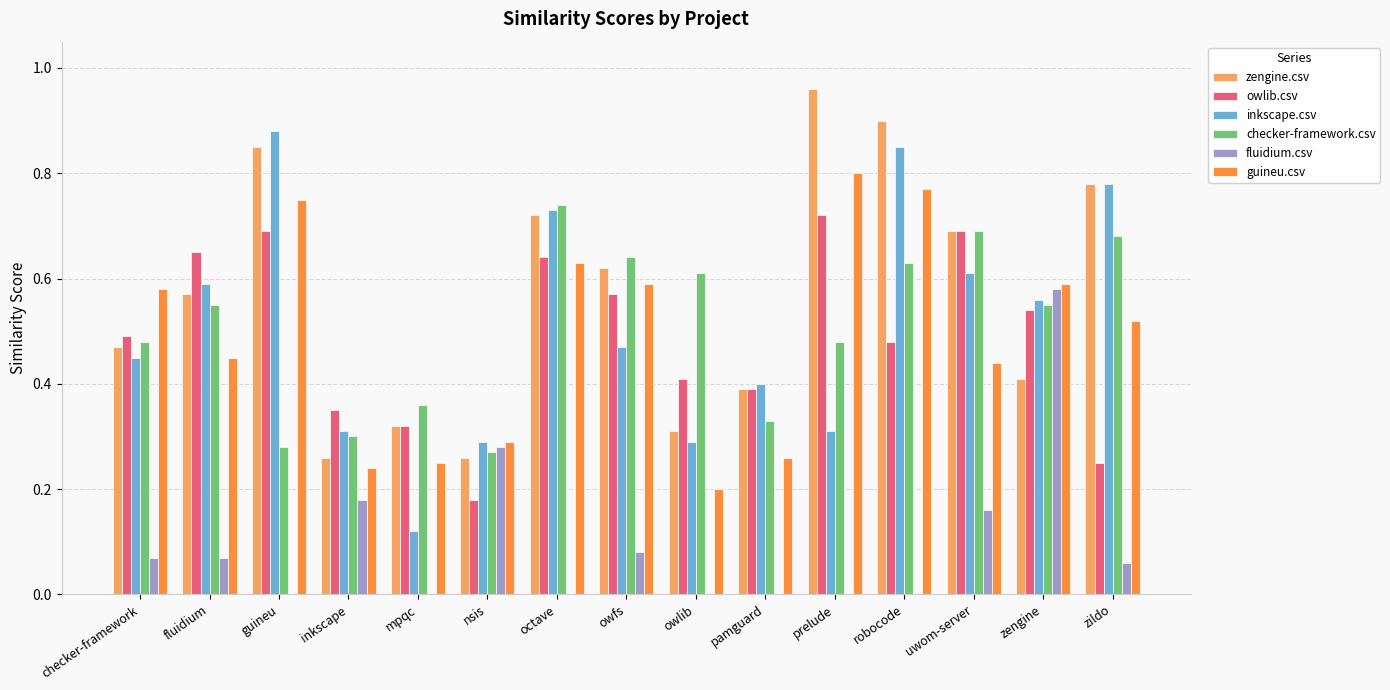

Which category has the highest value in the guineu.csv series?

prelude